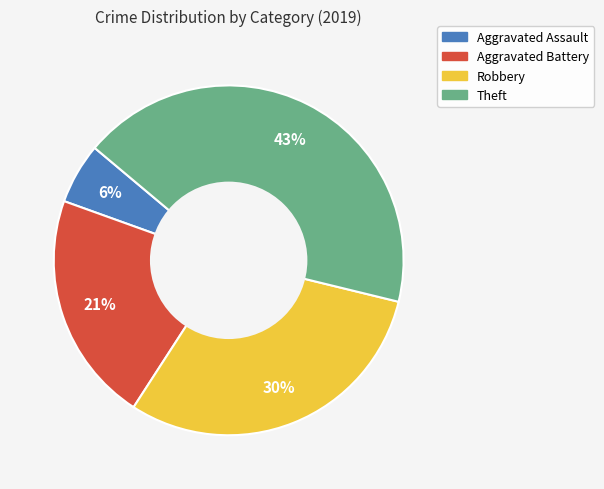

To the nearest percent, what is the combined percentage of Aggravated Assault and Robbery?

36%